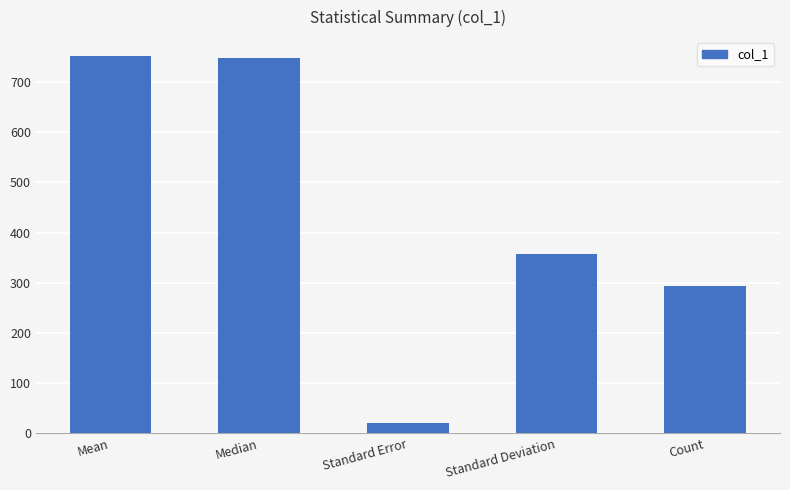

What is the difference between the values at Standard Error and Count?

273.2